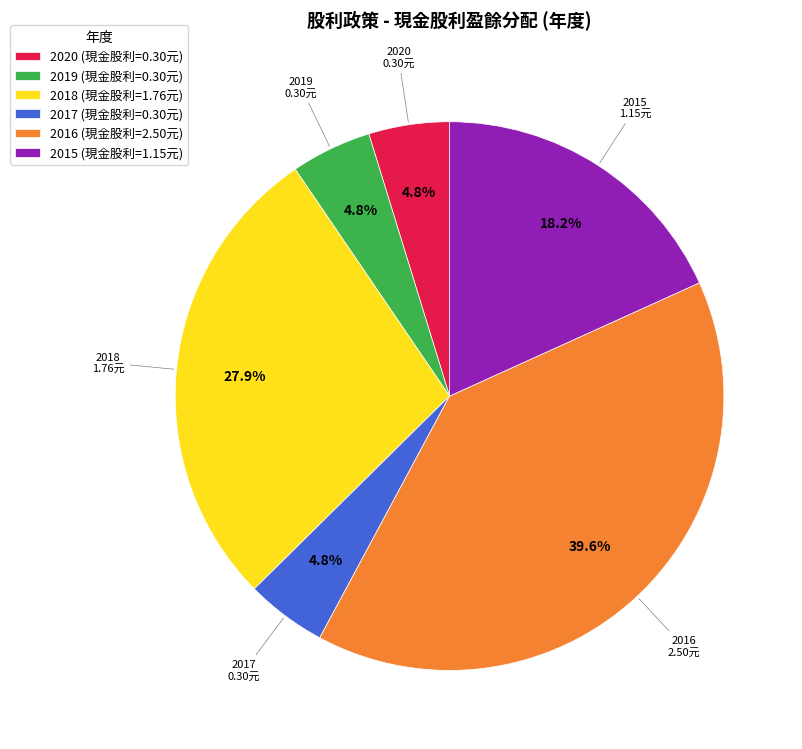

Count the number of slices in the pie.

6